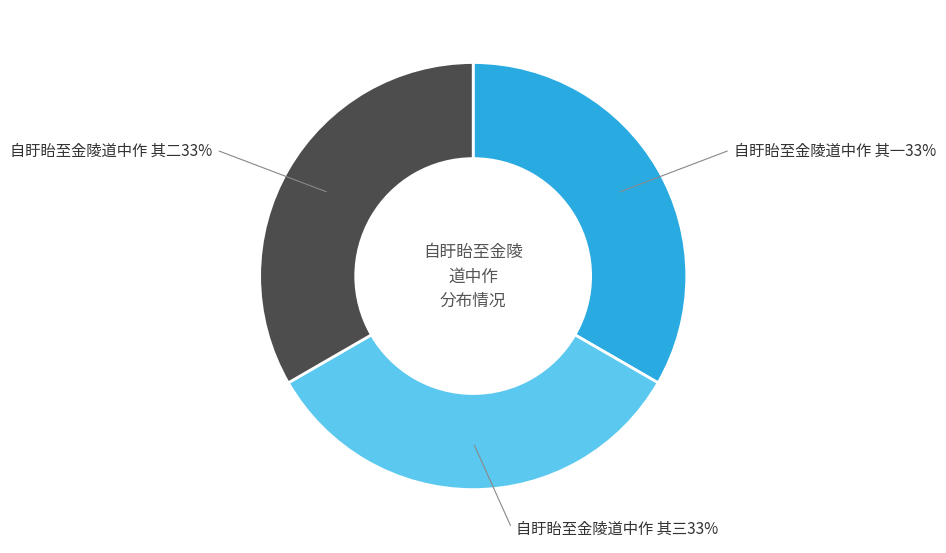

Is there a majority slice in this chart?

No